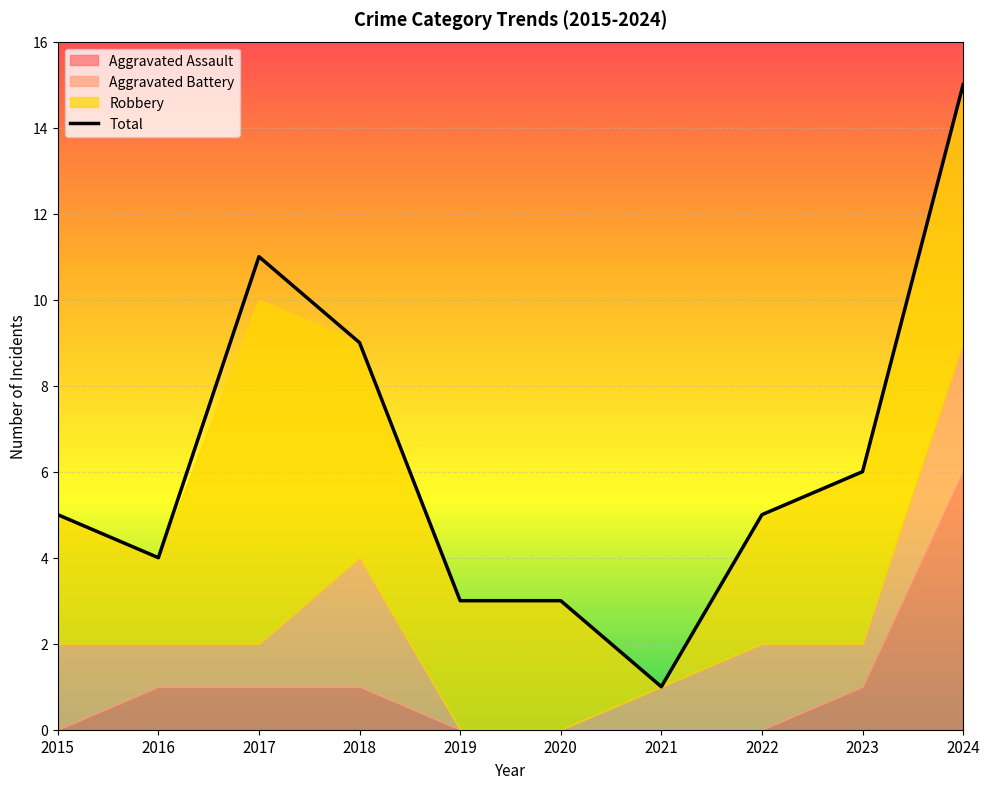

What is the value of the Total point at the 9th from the left?

6